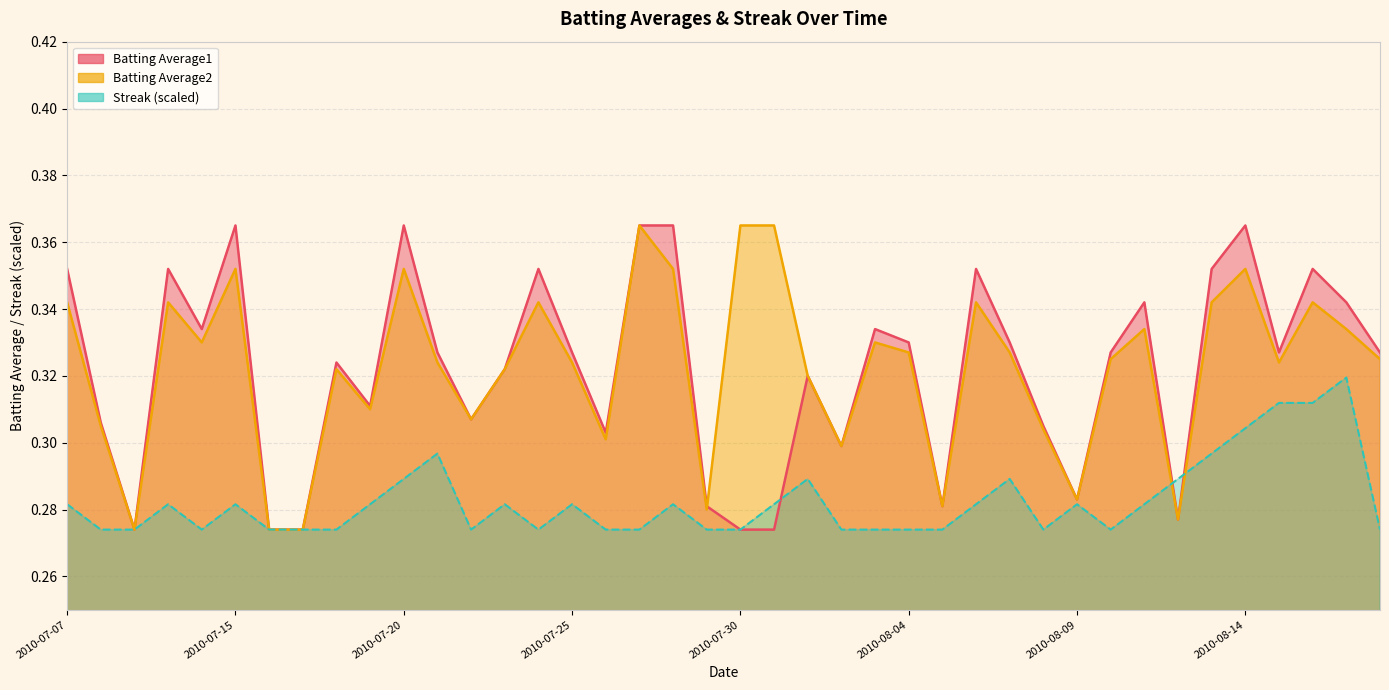

What is the value of the Batting Average1 point at the 39th from the left?

0.3